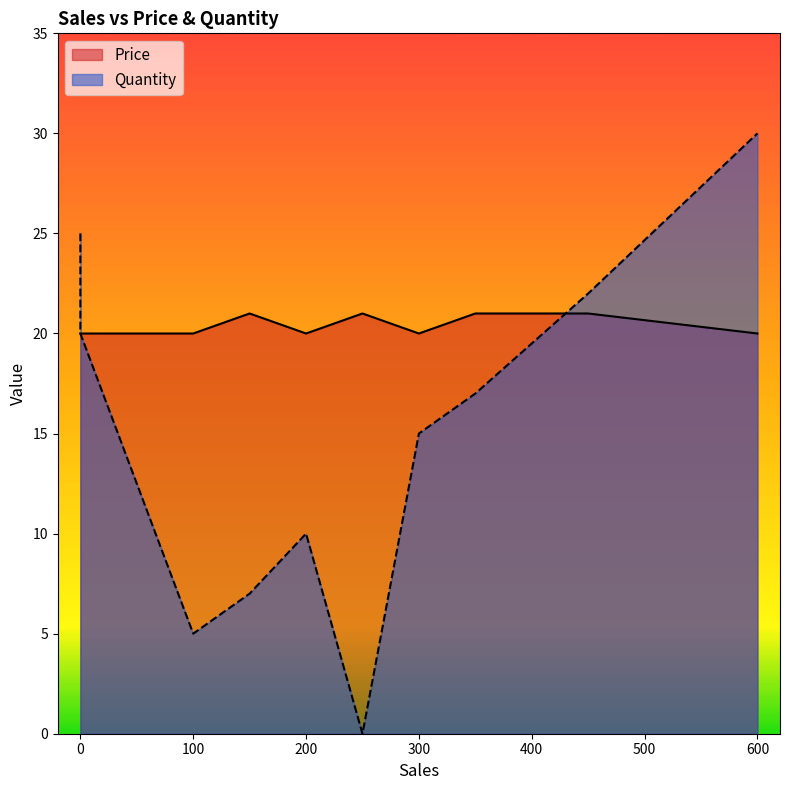

The Price series shows 30 at 250. True or false?

False